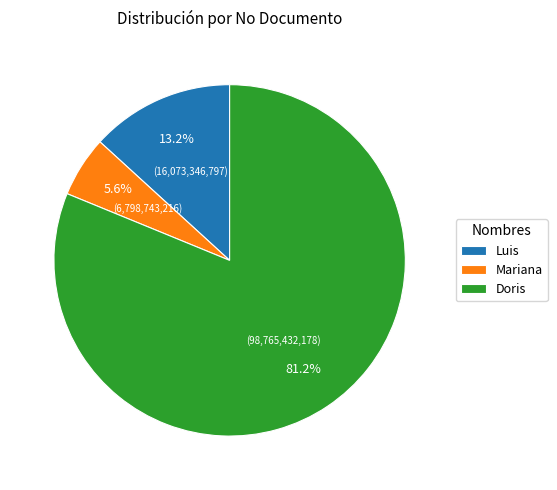

The Mariana slice represents 6% of the pie. True or false?

True